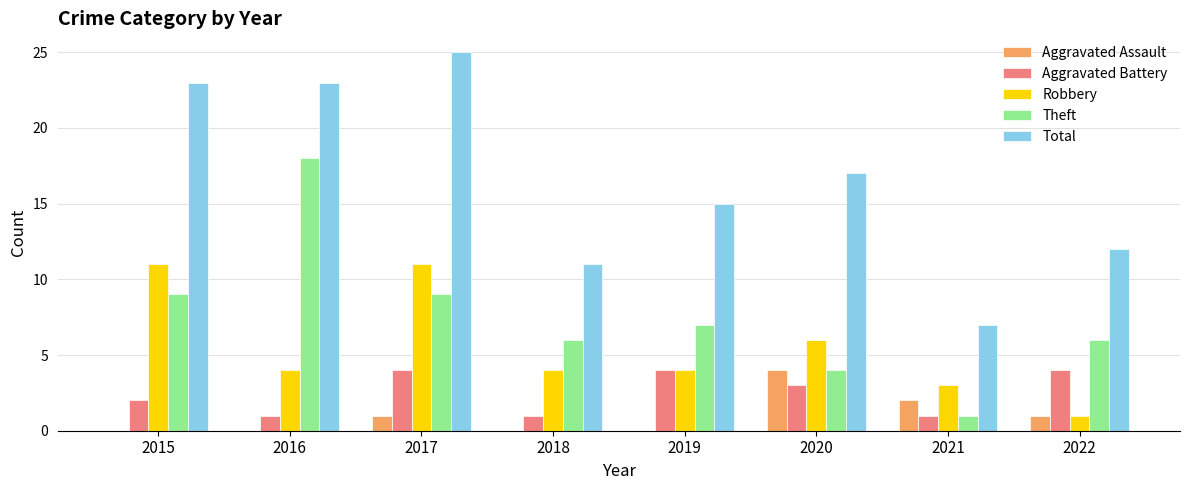

Reading left to right, transcribe all the data shown in this chart.

Aggravated Assault: 0	0	1	0	0	4	2	1
Aggravated Battery: 2	1	4	1	4	3	1	4
Robbery: 11	4	11	4	4	6	3	1
Theft: 9	18	9	6	7	4	1	6
Total: 23	23	25	11	15	17	7	12